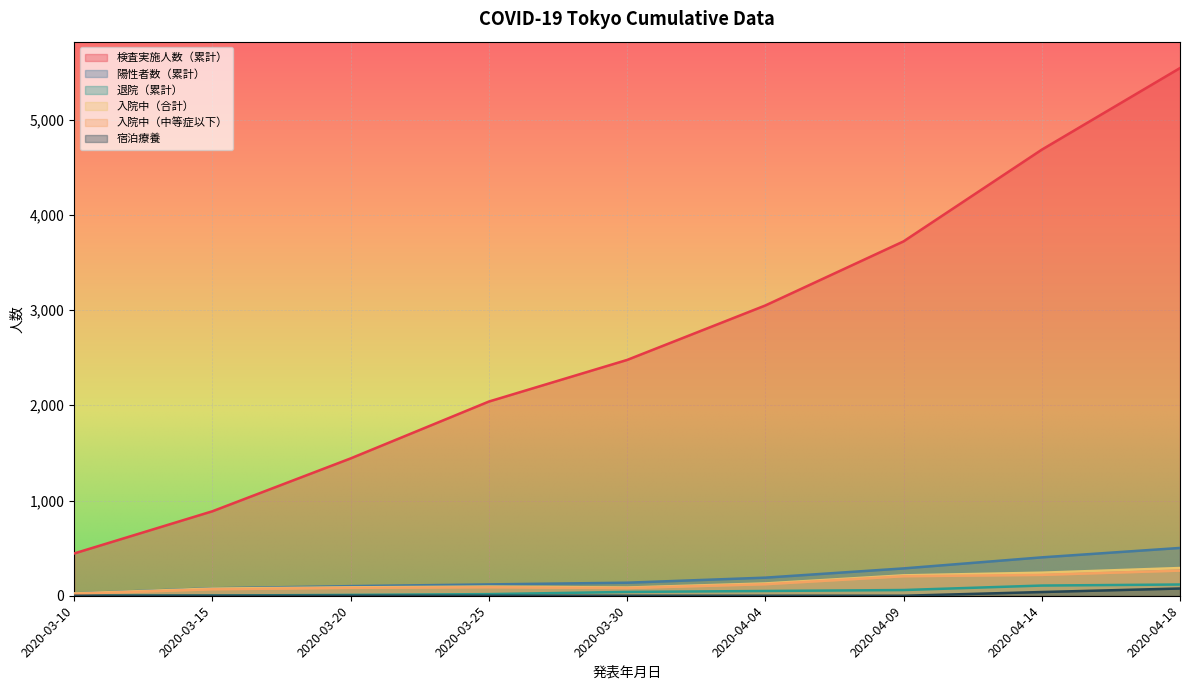

What value does the 陽性者数（累計） series have at 2020-03-25, to the nearest 50?

100